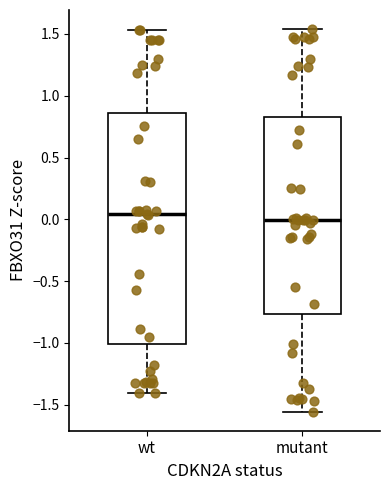

Reading left to right, read every box against the y-axis: the position of its median line, the range the box covers, and the ends of its whiskers. The values are not printed on the chart, so give them approximately, as read against the axis.

wt: median 0.05, box -1.00 to 0.85, whiskers -1.40 to 1.55
mutant: median 0.00, box -0.75 to 0.85, whiskers -1.55 to 1.55